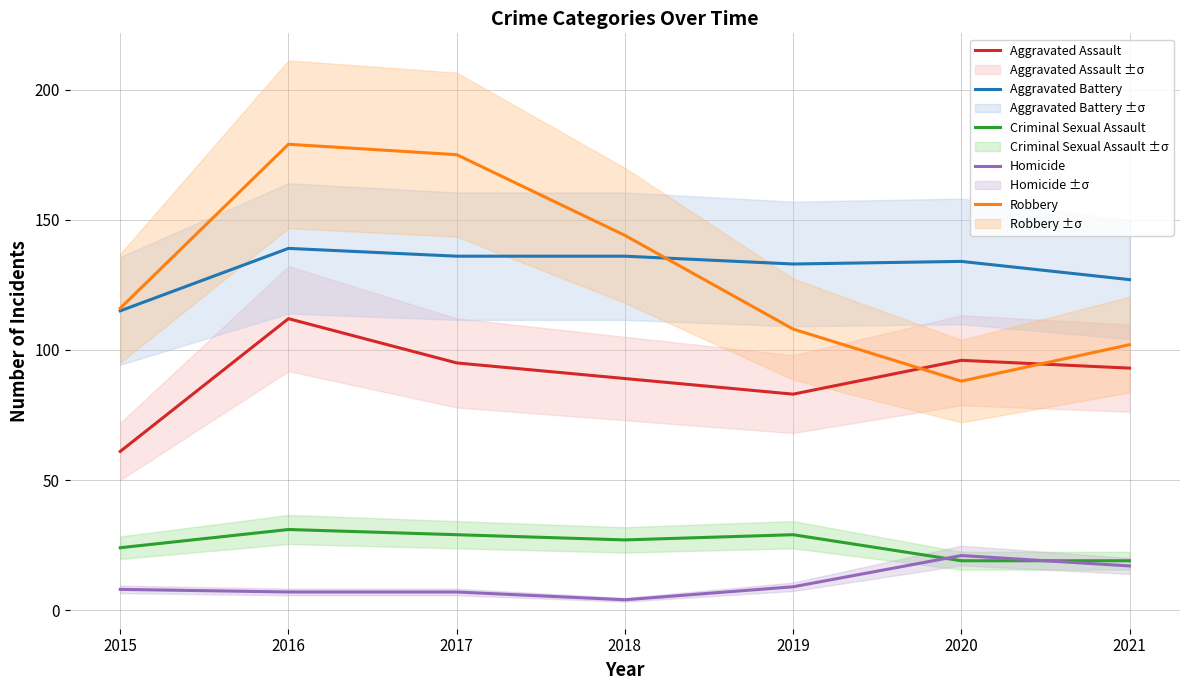

What is the average value of the Criminal Sexual Assault series?

25